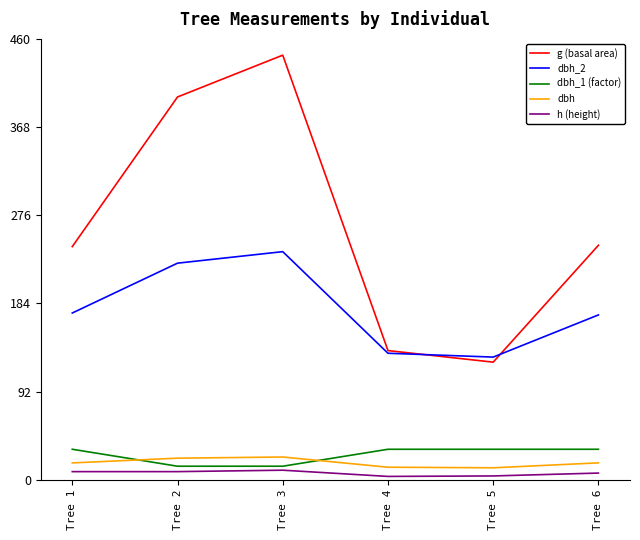

Which series changed the most between Tree 5 and Tree 6?

g (basal area)